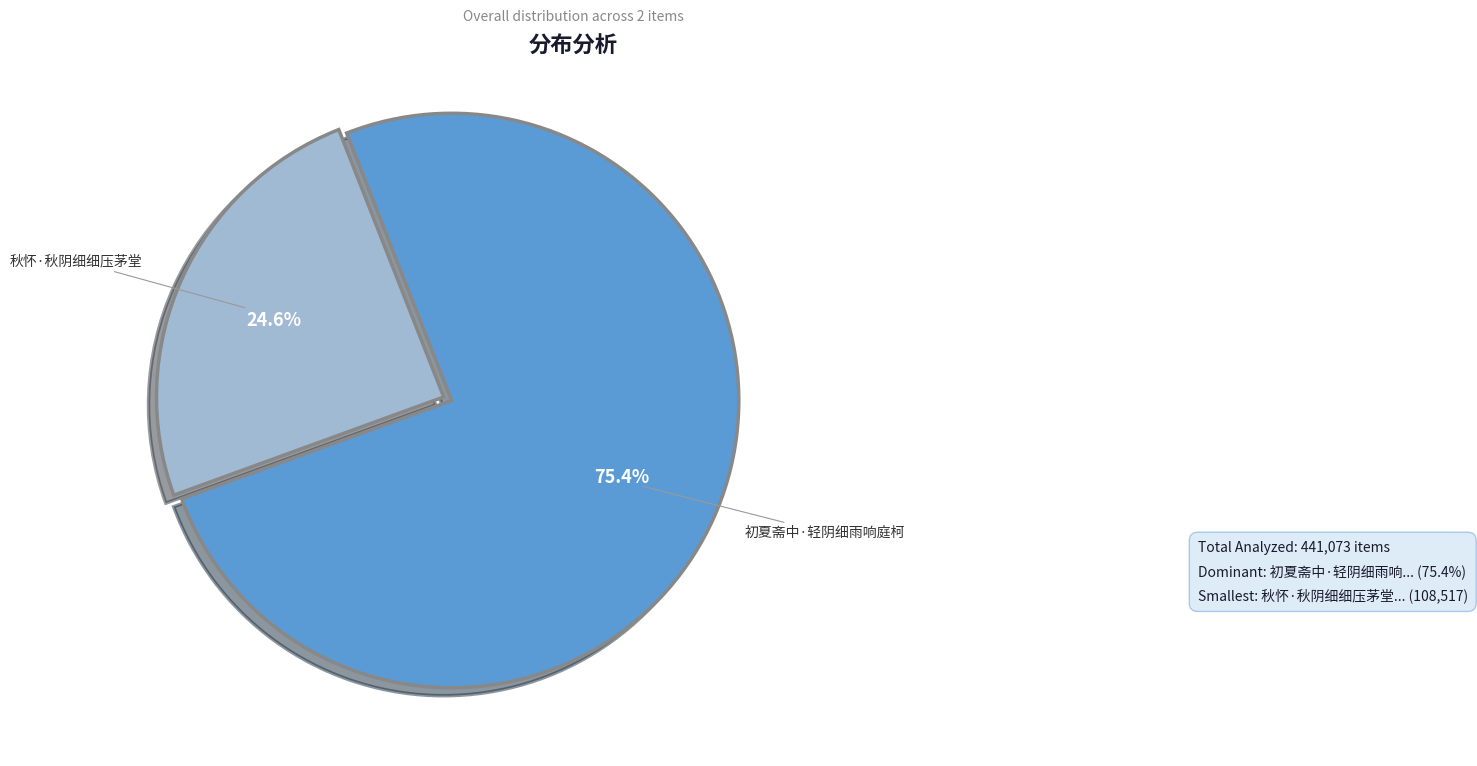

Does any single category account for the majority?

Yes